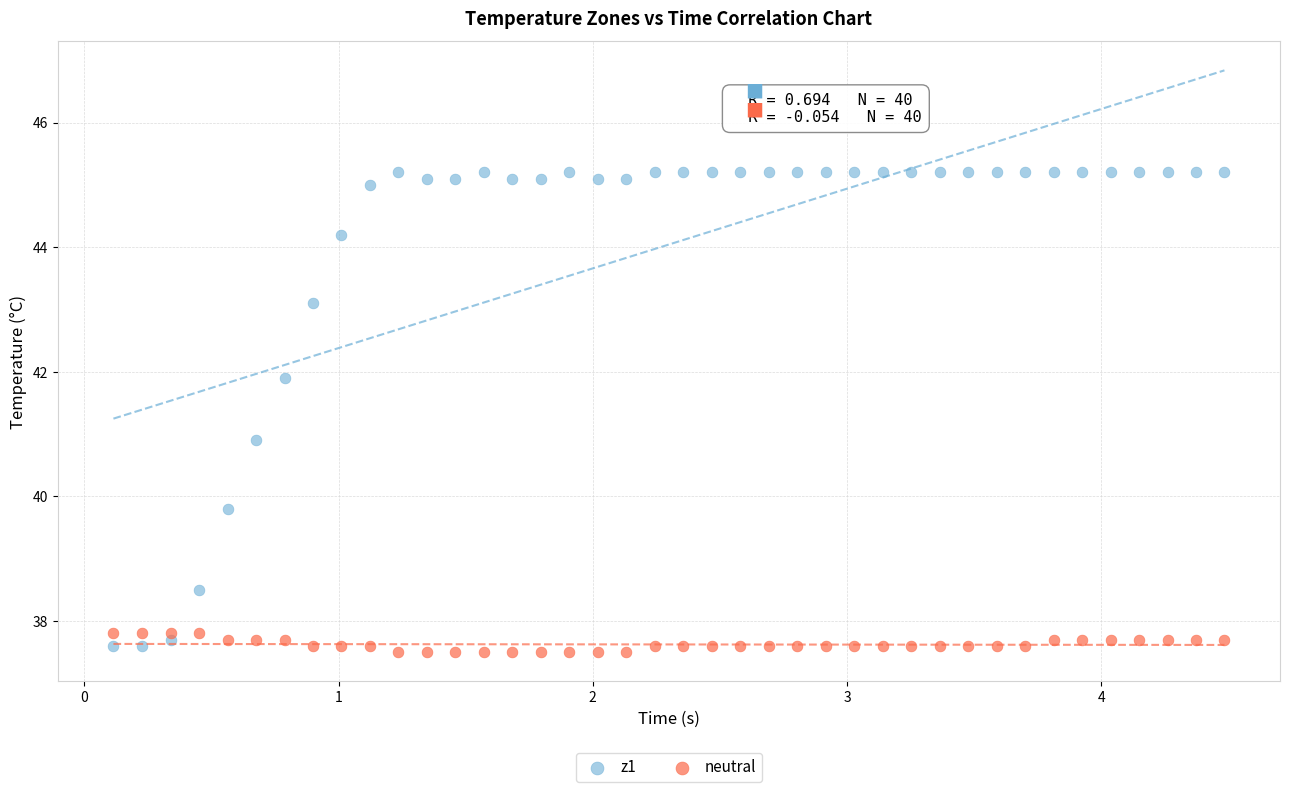

Which series has the largest Y range (max minus min)?

z1